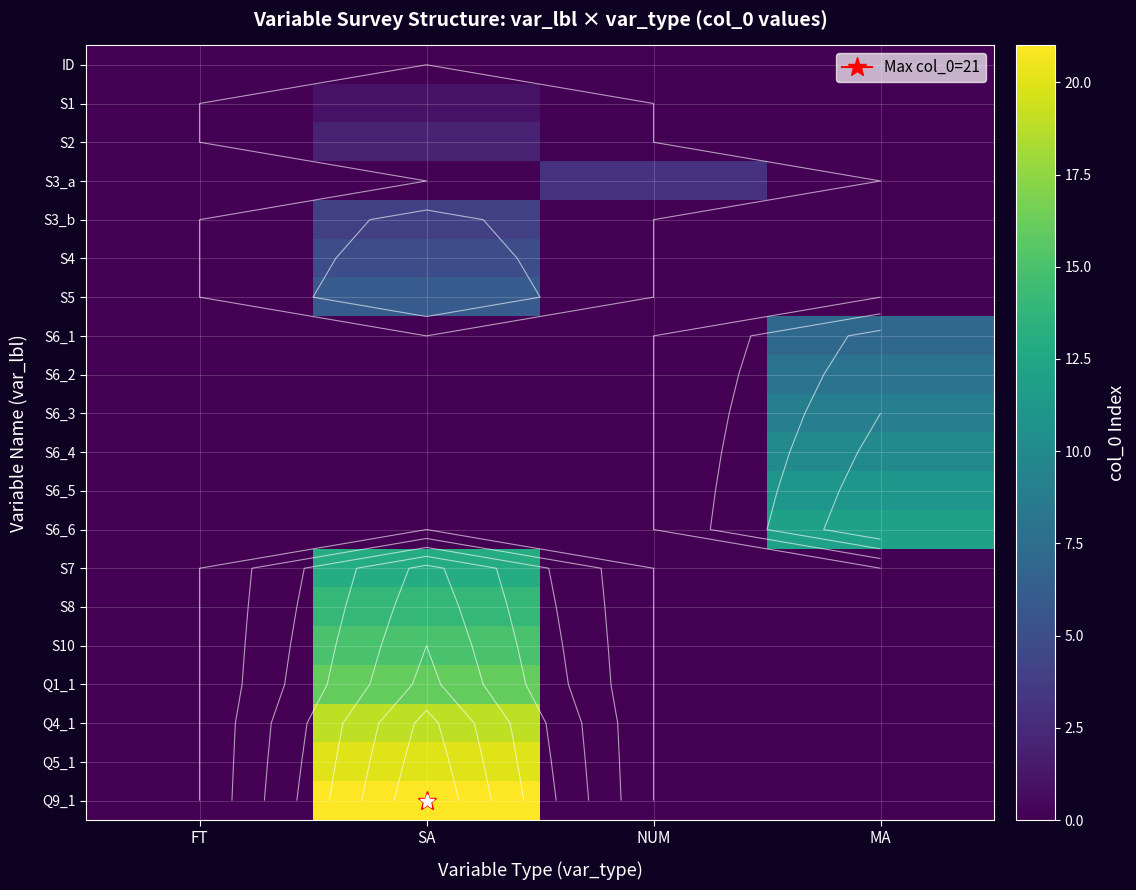

Between NUM and SA, which is larger?

NUM